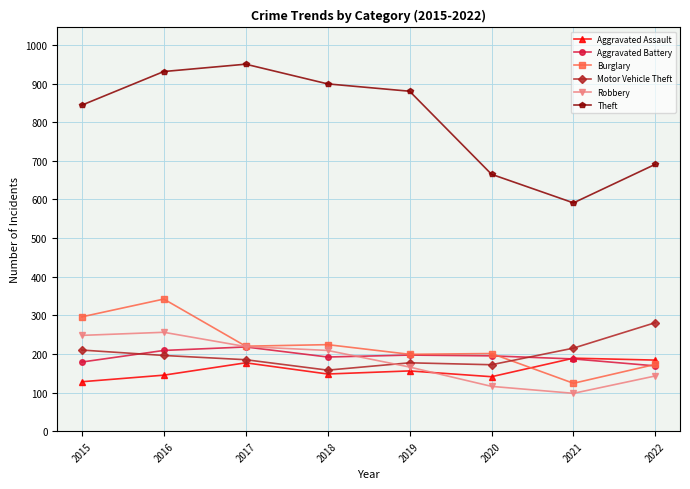

Which series has the largest total across all categories?

Theft